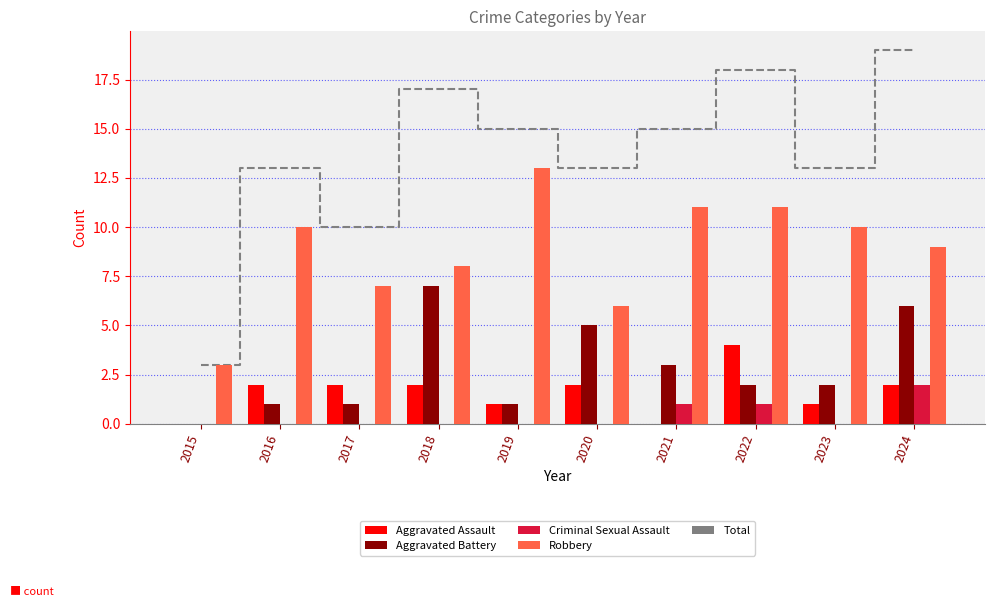

Which series changed the most between 2022 and 2024?

Aggravated Battery